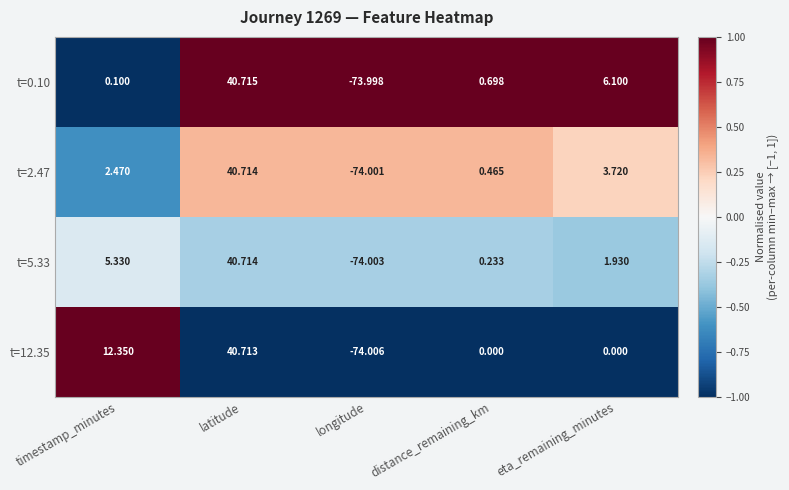

Rank the categories by t=2.47 value from lowest to highest.

longitude, distance_remaining_km, timestamp_minutes, eta_remaining_minutes, latitude